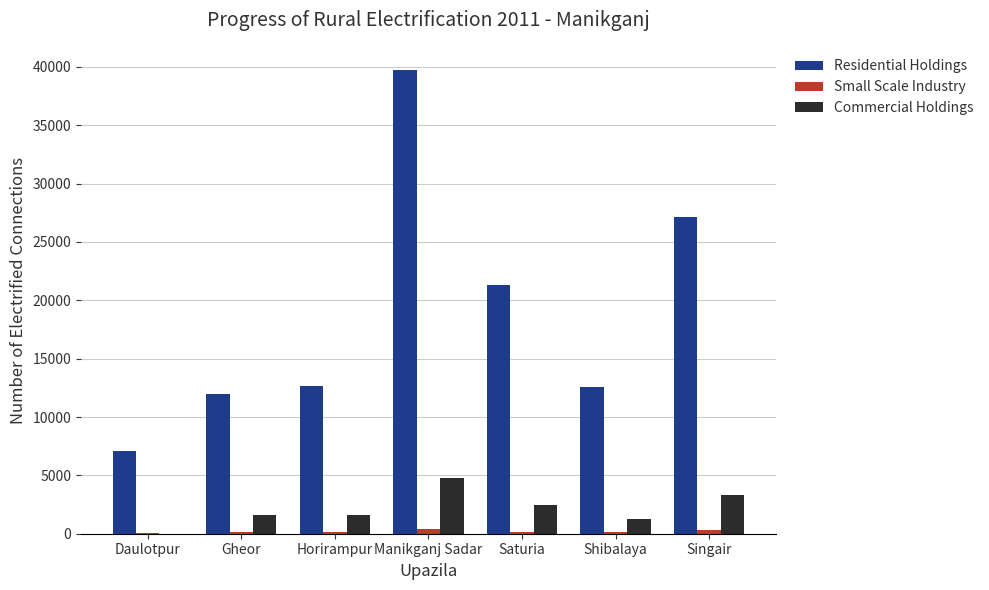

Which series changed the most between Horirampur and Singair?

Residential Holdings